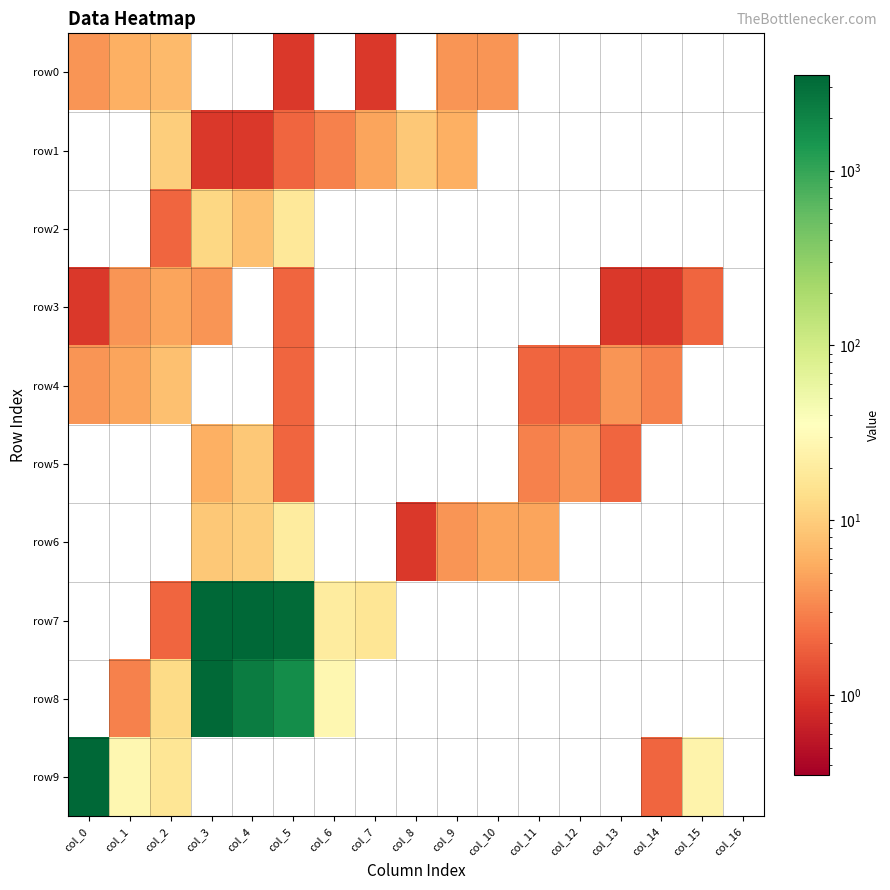

Reading left to right, list all the values displayed in this chart.

row0: col_0=4	col_1=6	col_2=7	col_3=0	col_4=0	col_5=1	col_6=0	col_7=1	col_8=0	col_9=4	col_10=4	col_11=0	col_12=0	col_13=0	col_14=0	col_15=0	col_16=0
row1: col_0=0	col_1=0	col_2=10	col_3=1	col_4=1	col_5=2	col_6=3	col_7=5	col_8=9	col_9=6	col_10=0	col_11=0	col_12=0	col_13=0	col_14=0	col_15=0	col_16=0
row2: col_0=0	col_1=0	col_2=2	col_3=12	col_4=8	col_5=18	col_6=0	col_7=0	col_8=0	col_9=0	col_10=0	col_11=0	col_12=0	col_13=0	col_14=0	col_15=0	col_16=0
row3: col_0=1	col_1=4	col_2=5	col_3=4	col_4=0	col_5=2	col_6=0	col_7=0	col_8=0	col_9=0	col_10=0	col_11=0	col_12=0	col_13=1	col_14=1	col_15=2	col_16=0
row4: col_0=4	col_1=5	col_2=8	col_3=0	col_4=0	col_5=2	col_6=0	col_7=0	col_8=0	col_9=0	col_10=0	col_11=2	col_12=2	col_13=4	col_14=3	col_15=0	col_16=0
row5: col_0=0	col_1=0	col_2=0	col_3=6	col_4=9	col_5=2	col_6=0	col_7=0	col_8=0	col_9=0	col_10=0	col_11=3	col_12=4	col_13=2	col_14=0	col_15=0	col_16=0
row6: col_0=0	col_1=0	col_2=0	col_3=9	col_4=10	col_5=20	col_6=0	col_7=0	col_8=1	col_9=4	col_10=5	col_11=5	col_12=0	col_13=0	col_14=0	col_15=0	col_16=0
row7: col_0=0	col_1=0	col_2=2	col_3=3475	col_4=3518	col_5=3166	col_6=20	col_7=17	col_8=0	col_9=0	col_10=0	col_11=0	col_12=0	col_13=0	col_14=0	col_15=0	col_16=0
row8: col_0=0	col_1=3	col_2=13	col_3=3287	col_4=2310	col_5=1711	col_6=28	col_7=0	col_8=0	col_9=0	col_10=0	col_11=0	col_12=0	col_13=0	col_14=0	col_15=0	col_16=0
row9: col_0=3432	col_1=28	col_2=17	col_3=0	col_4=0	col_5=0	col_6=0	col_7=0	col_8=0	col_9=0	col_10=0	col_11=0	col_12=0	col_13=0	col_14=2	col_15=25	col_16=0